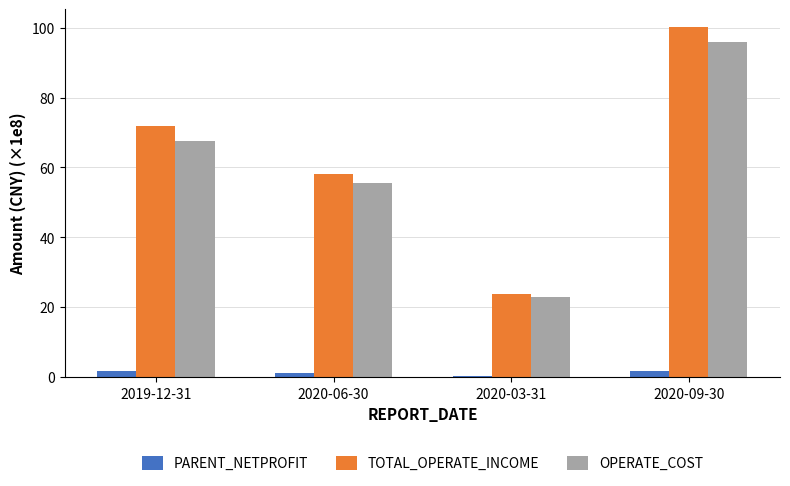

Are the bars horizontal?

No